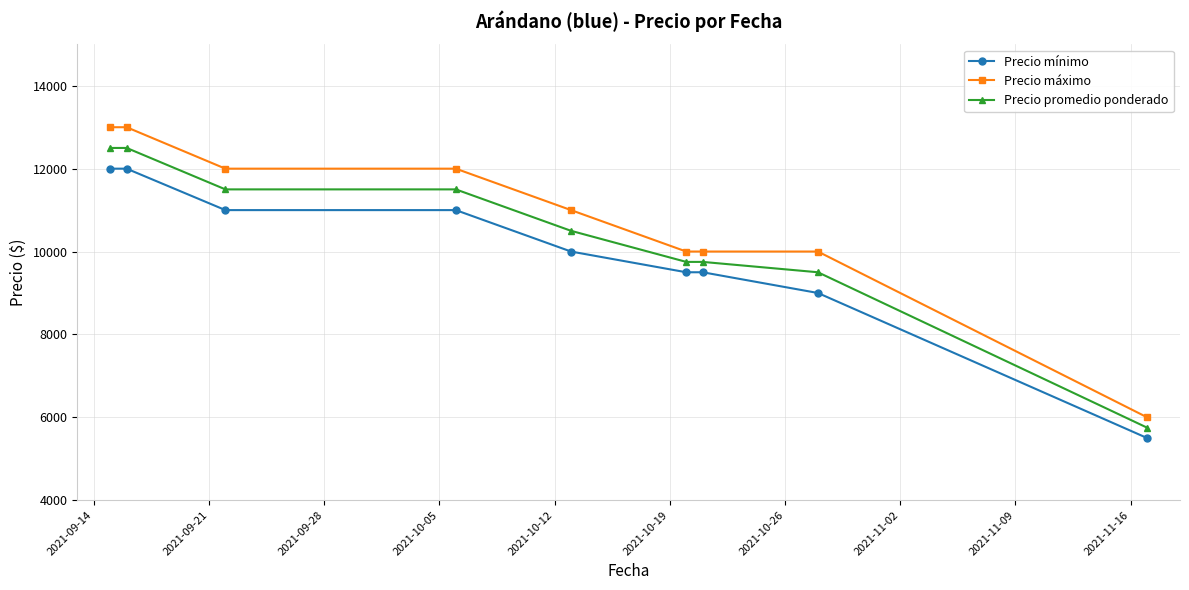

At how many categories does at least one series exceed 7164?

8